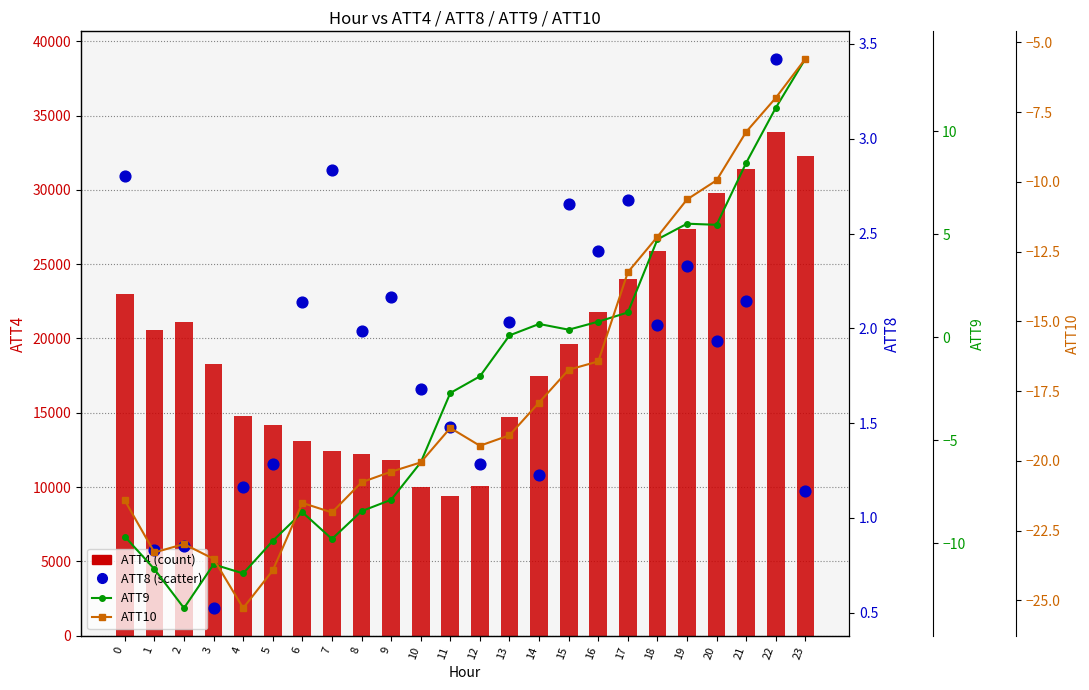

At how many categories does at least one series exceed 6890?

24